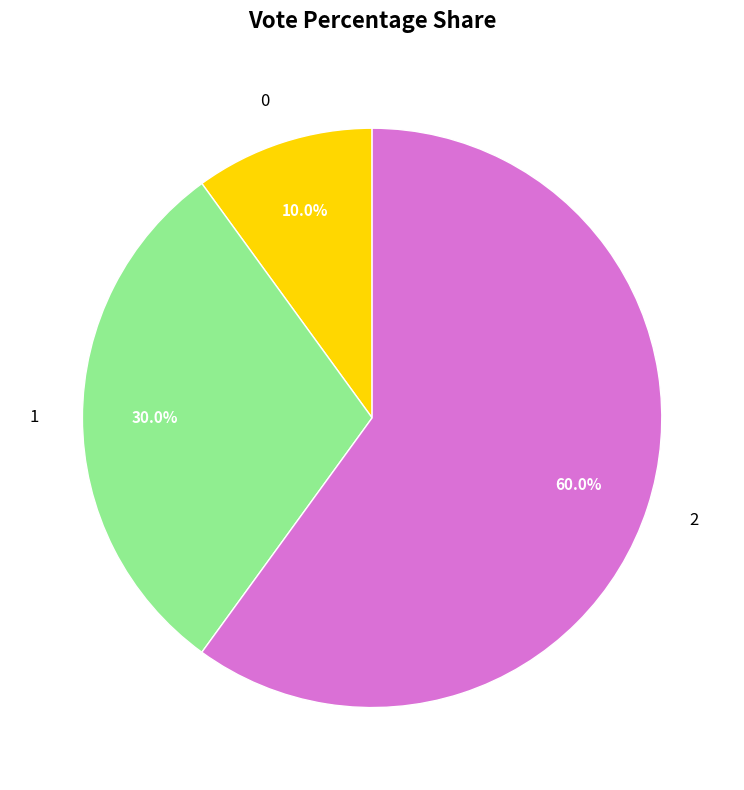

To the nearest percent, what is the difference between the 2 and 1 slice percentages?

30%